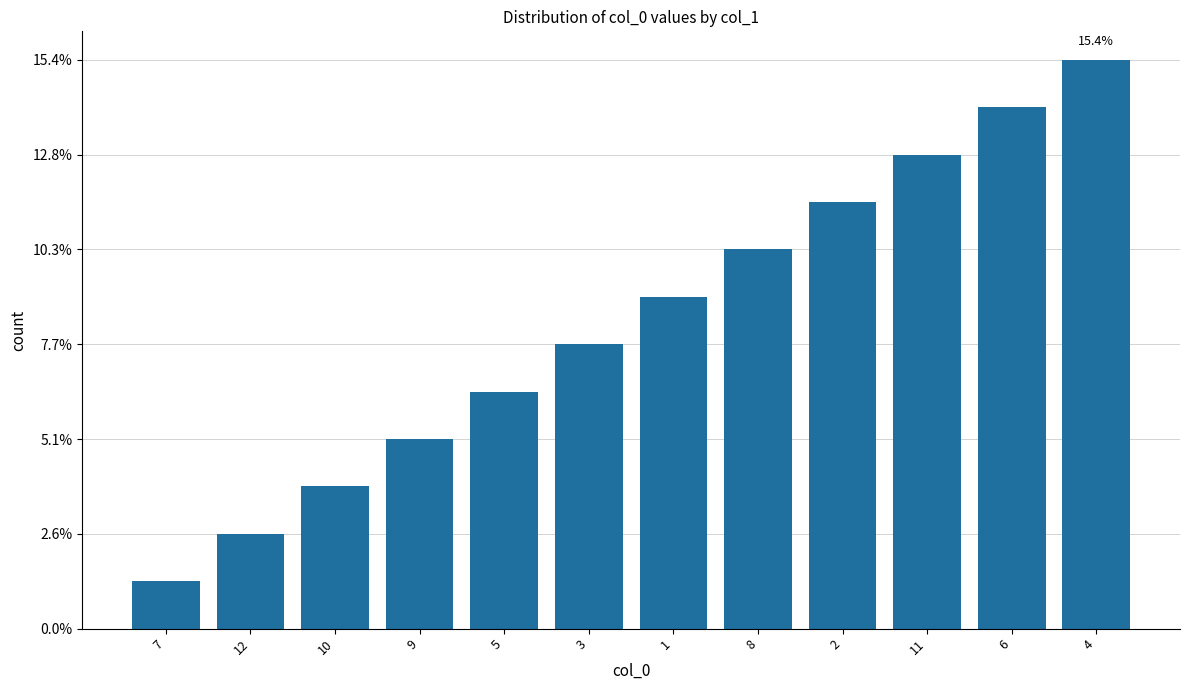

What is the label of the 1st bar from the right?

4